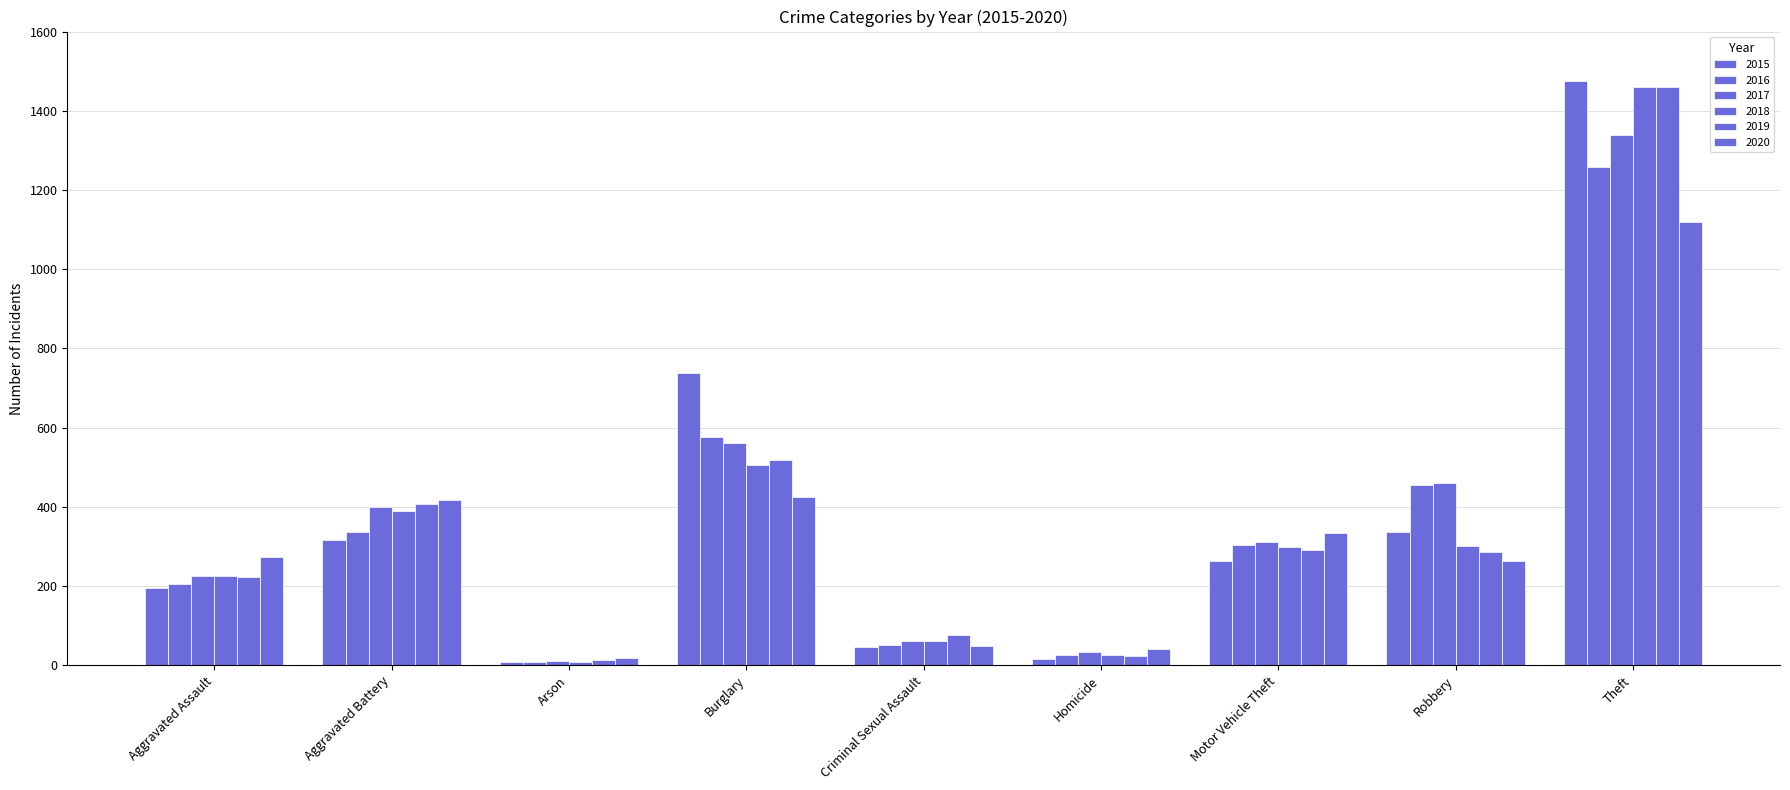

What is the value of the 2018 bar at the 4th from the left?

506